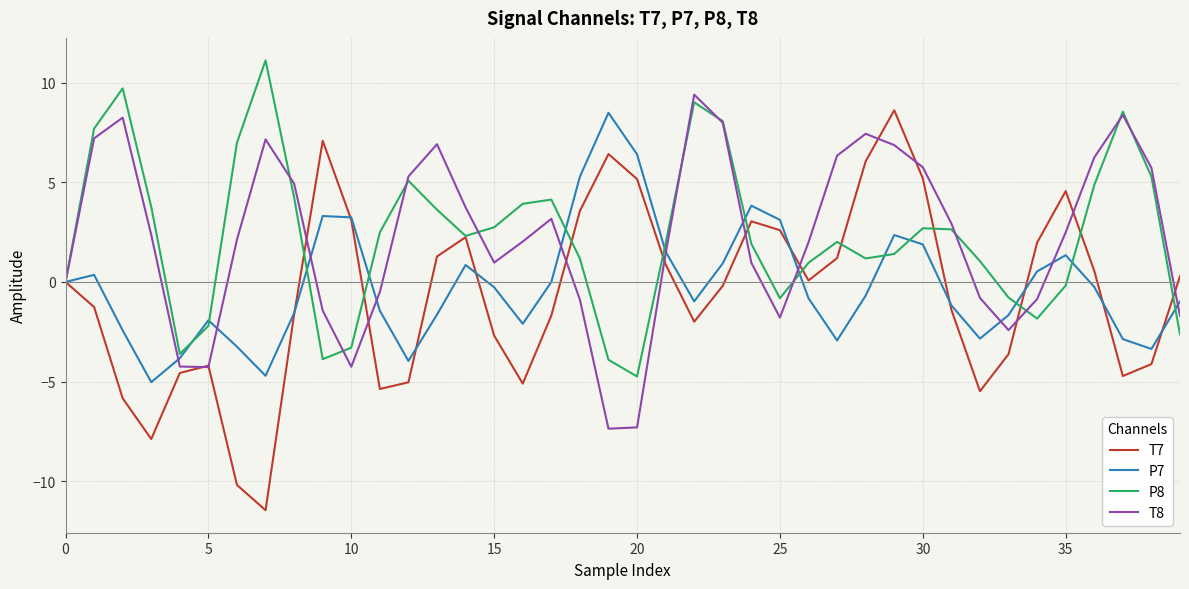

Which series has the largest range (max minus min)?

T7